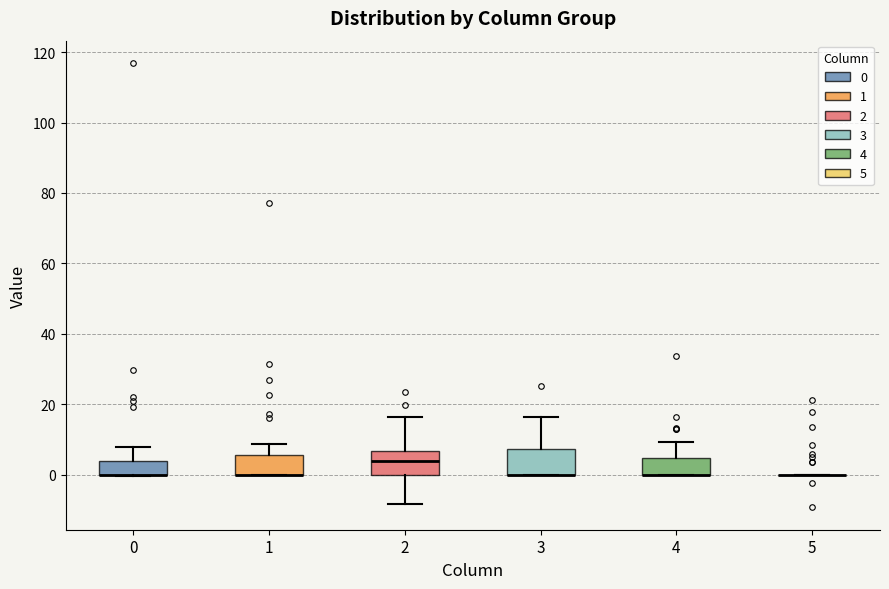

Where is the upper edge of the box at x = 3 on the y-axis? The values are not printed on the chart, so give them approximately, as read against the axis.

8